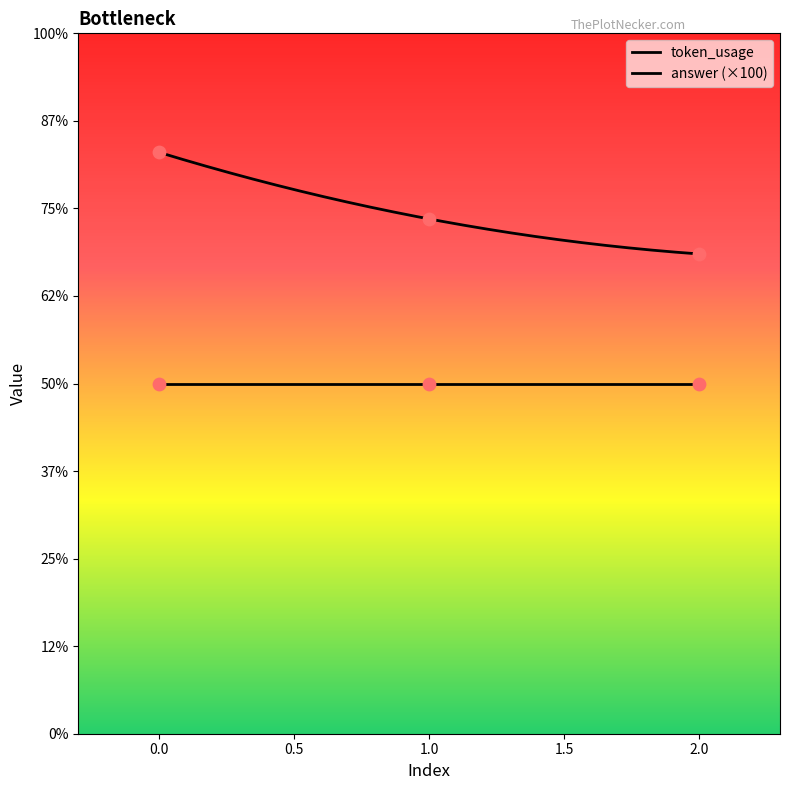

Approximately how many times larger is the value at 0 compared to 2?

1.2